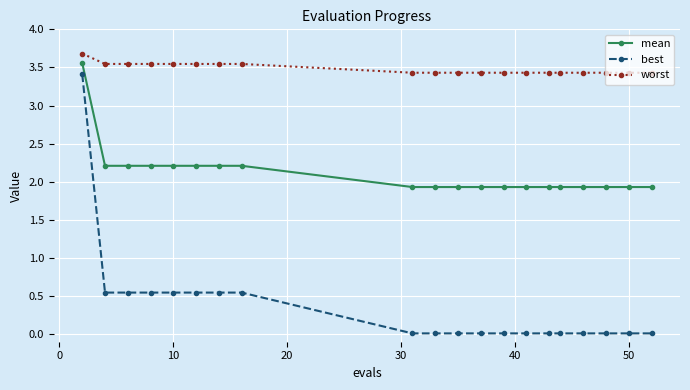

Which series has the largest total across all categories?

worst